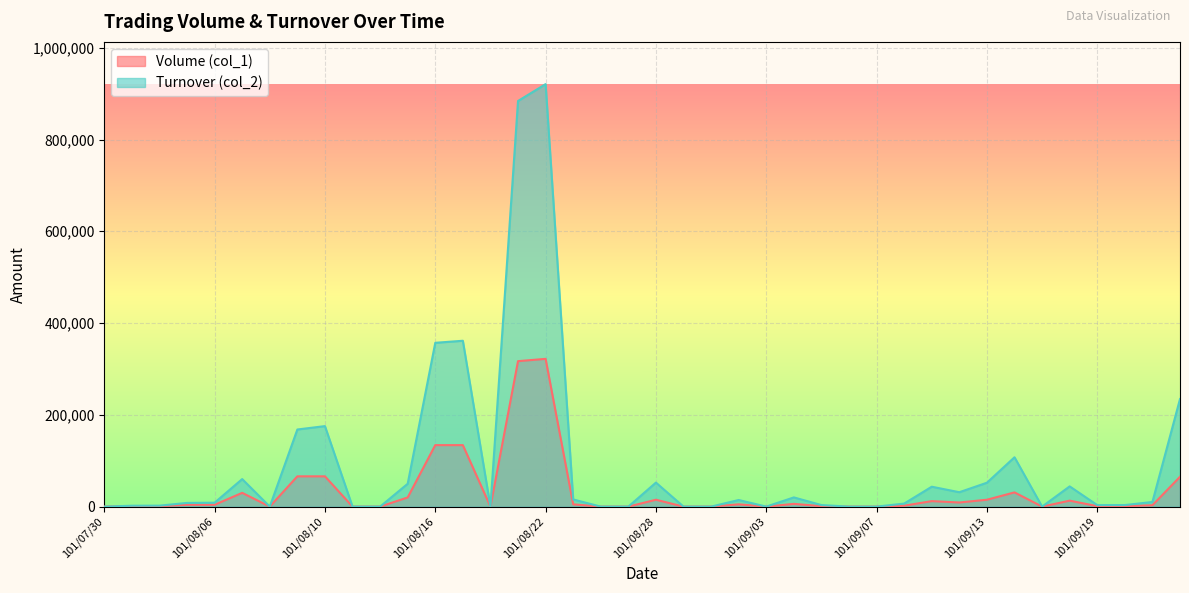

What is the difference between the maximum and second lowest values in the Volume (col_1) series?

322000